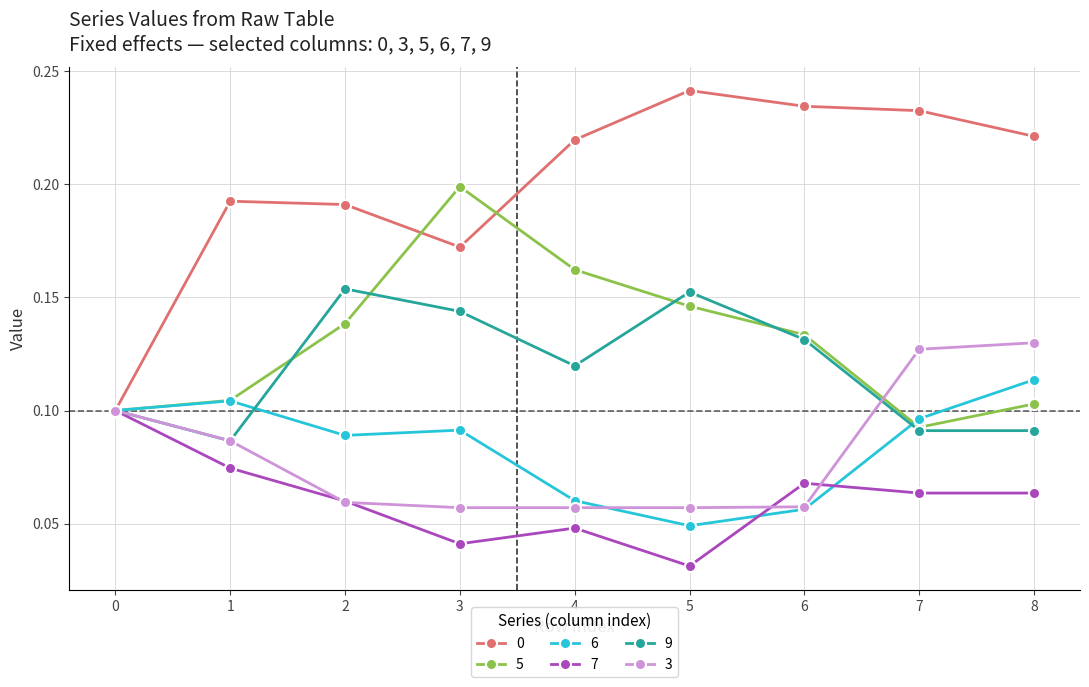

How many 3 values are between 0 and 1?

9